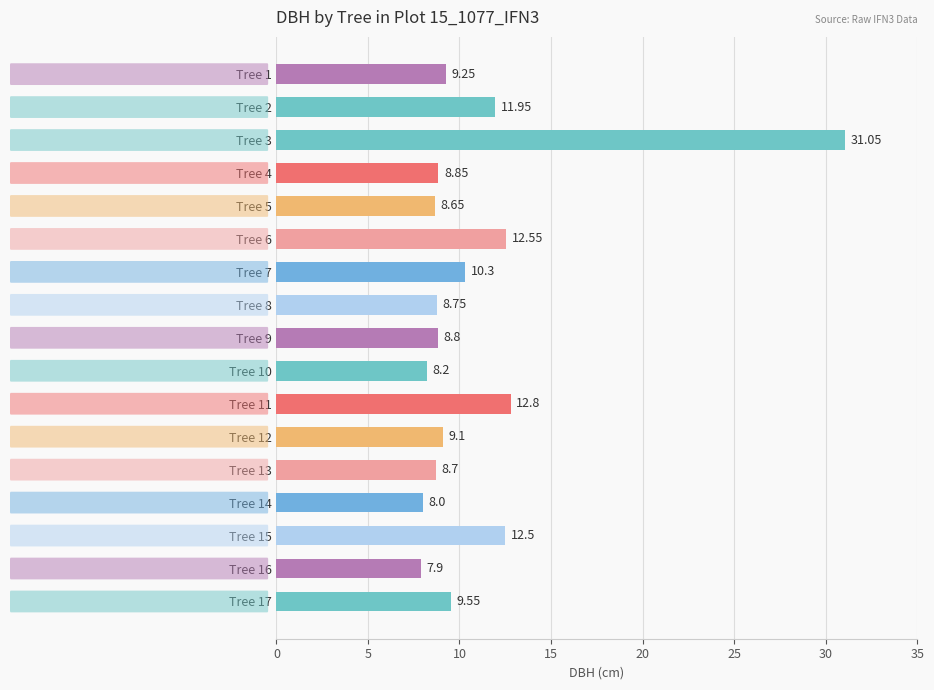

What is the ratio of the value at Tree 7 to the value at Tree 4?

1.2